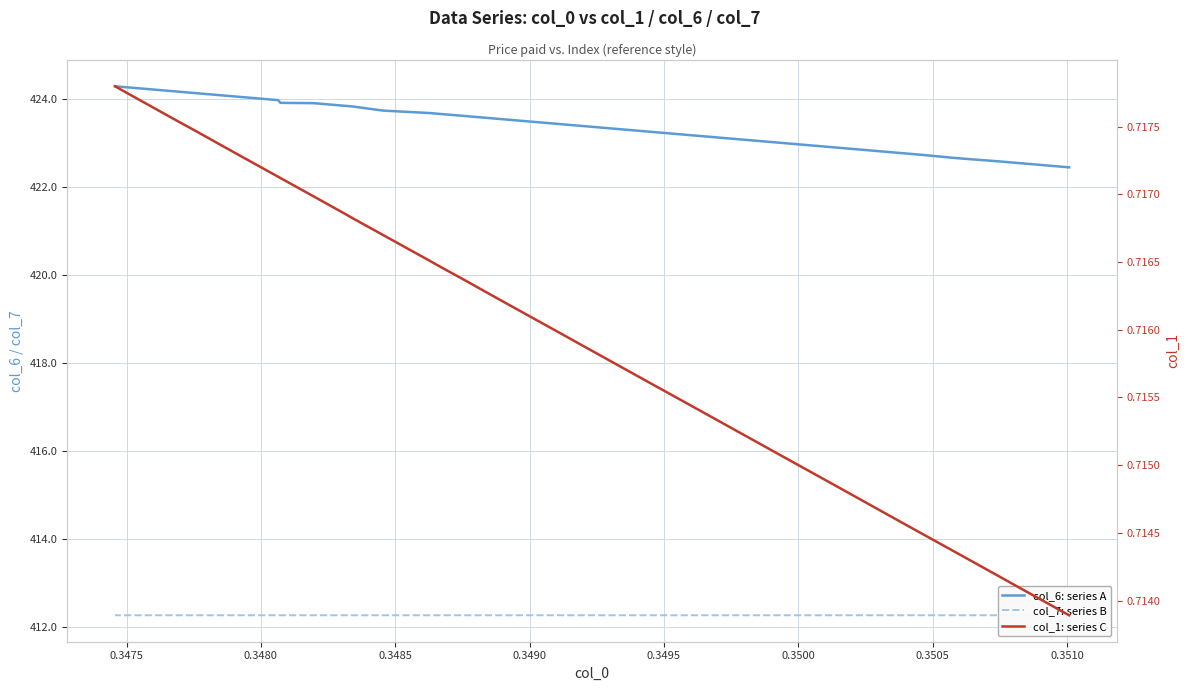

True or false: col_1: series C and col_7: series B intersect in this chart.

False